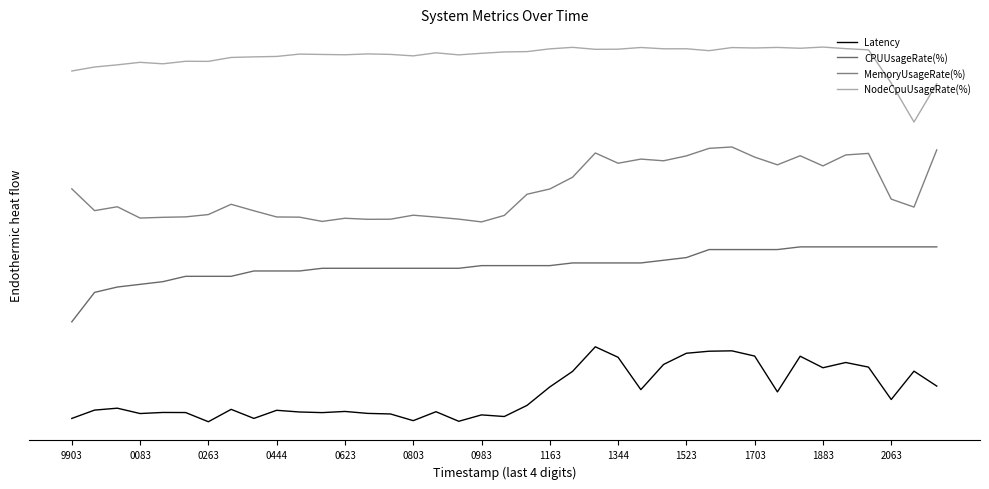

Which series has the largest range (max minus min)?

Latency